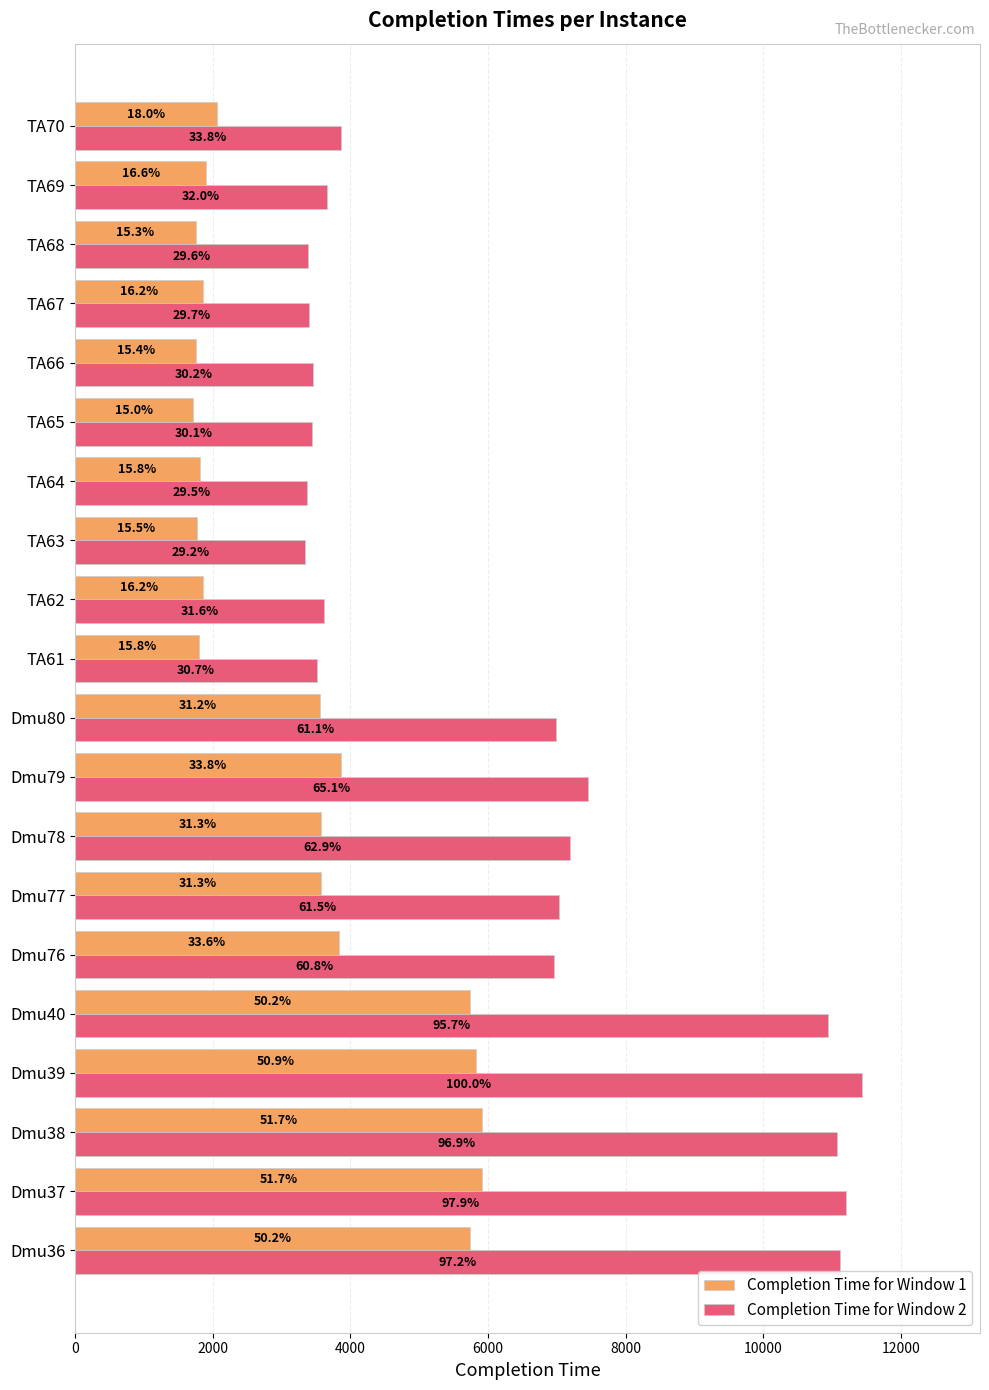

What are all the series names shown in the legend?

Completion Time for Window 1, Completion Time for Window 2